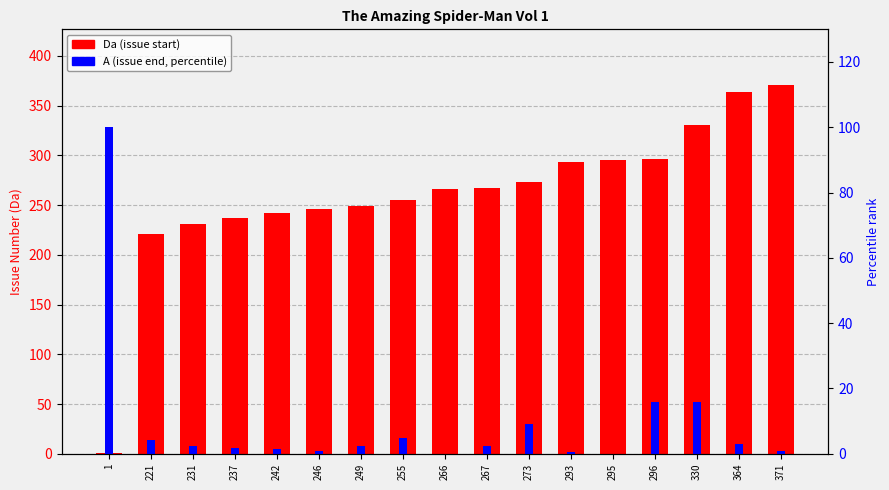

How many groups of bars are there?

17